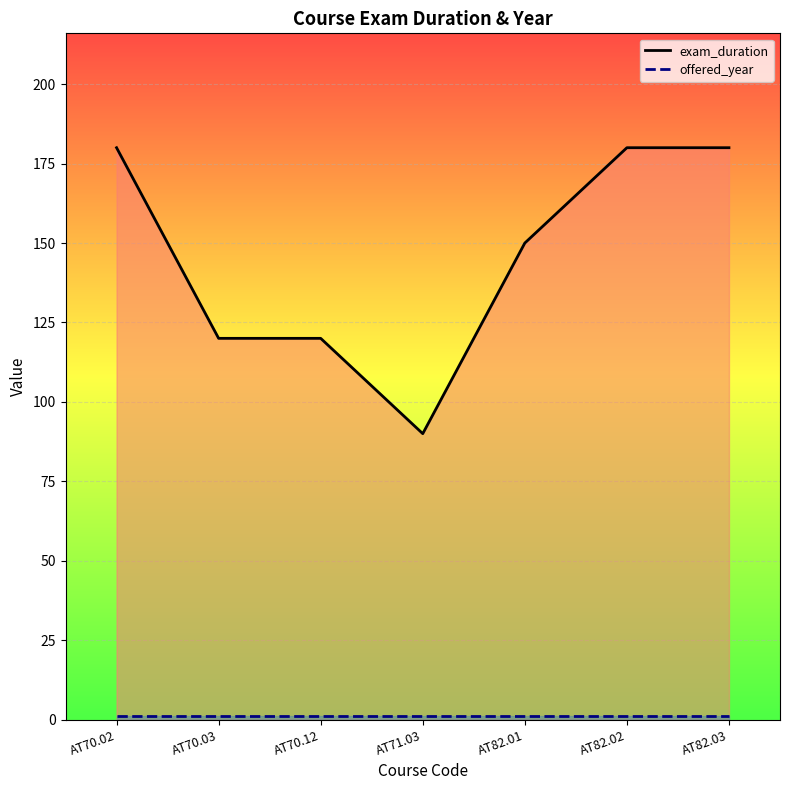

What is the smallest value displayed?

1